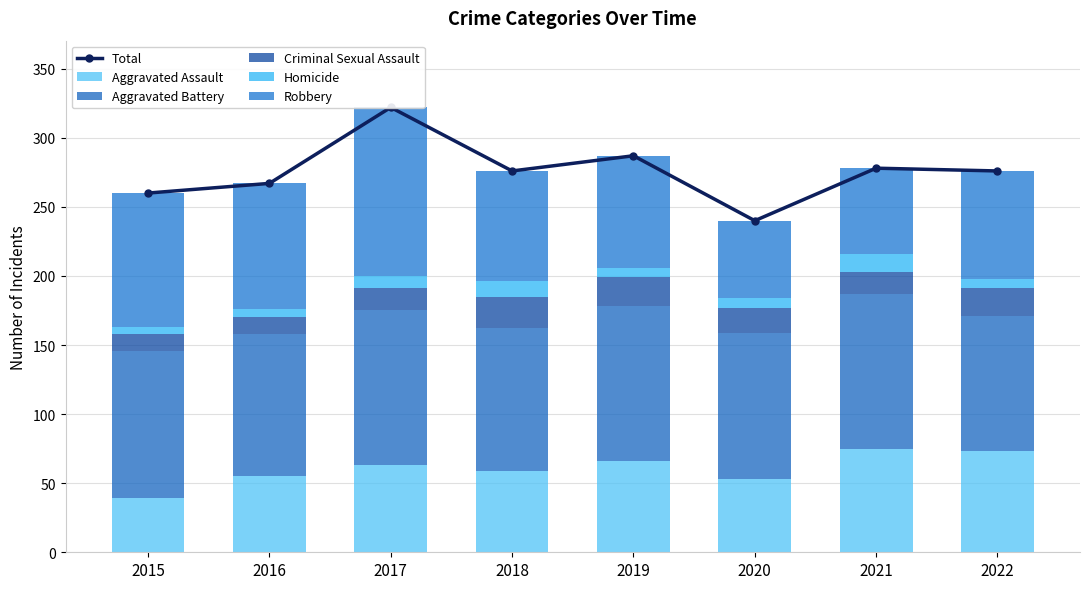

What is the highest value of the Aggravated Assault series?

75